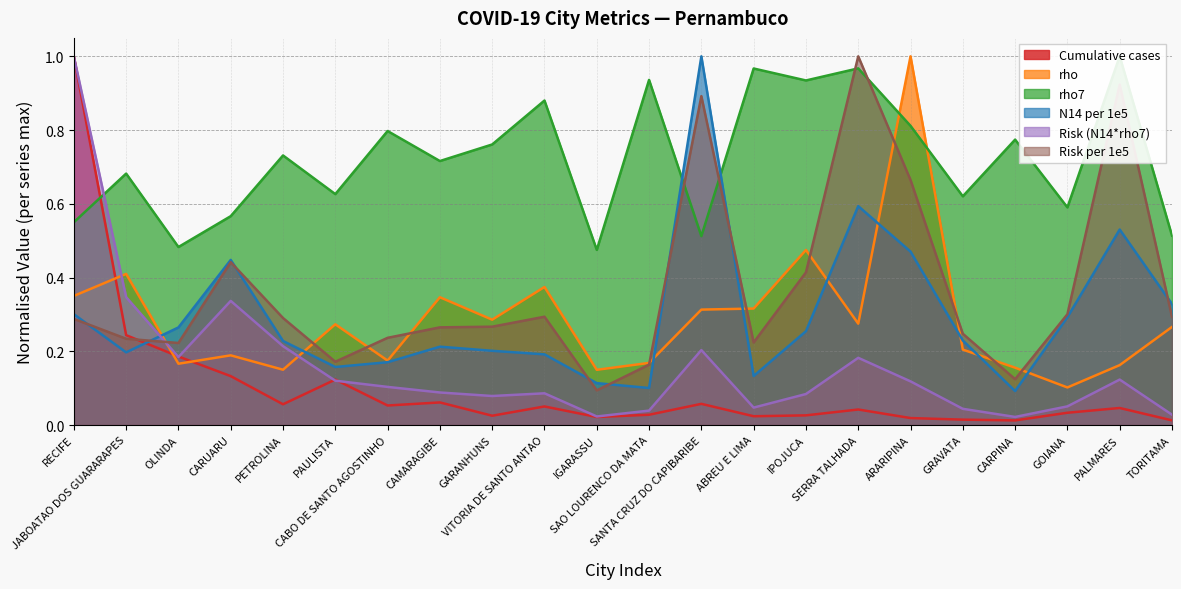

Where is Cumulative cases nearest to the value 0?

CARPINA